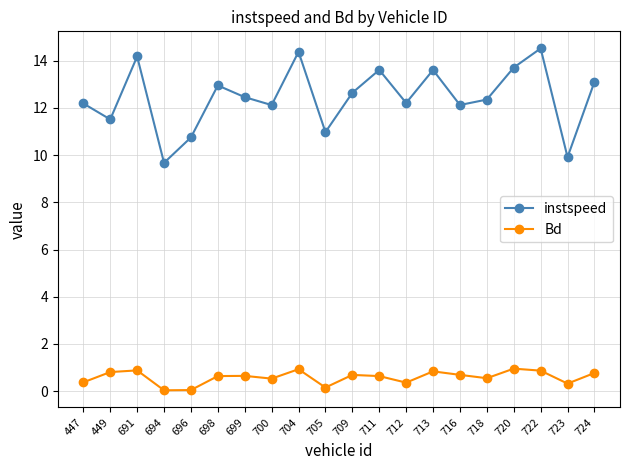

Which series changed the most between 449 and 696?

instspeed